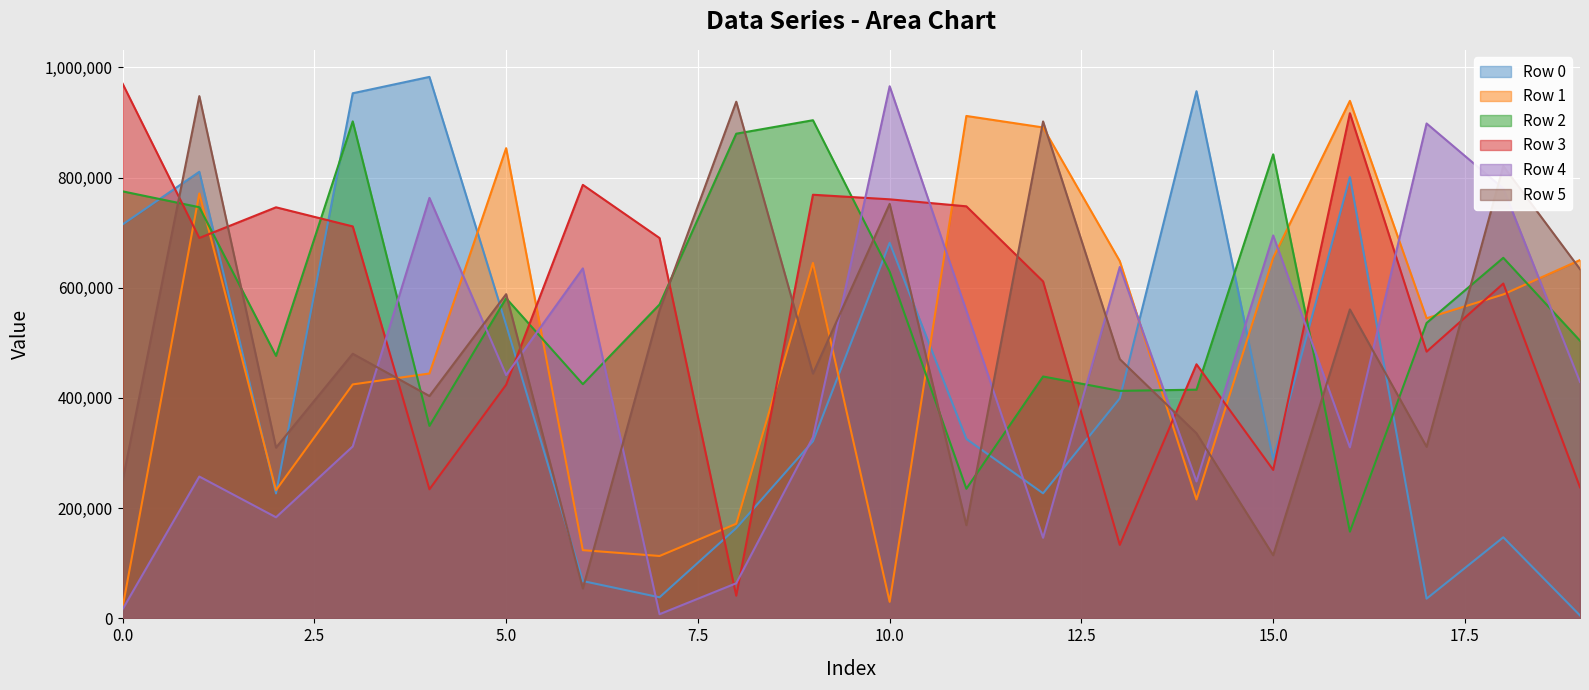

At how many categories does at least one series exceed 534683?

20